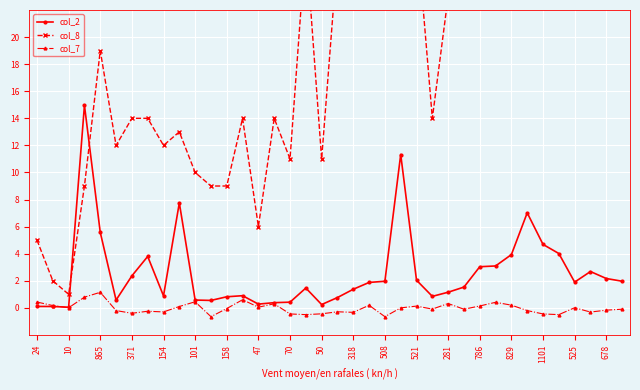

The value of col_2 at 521 is 1.2. True or false?

False